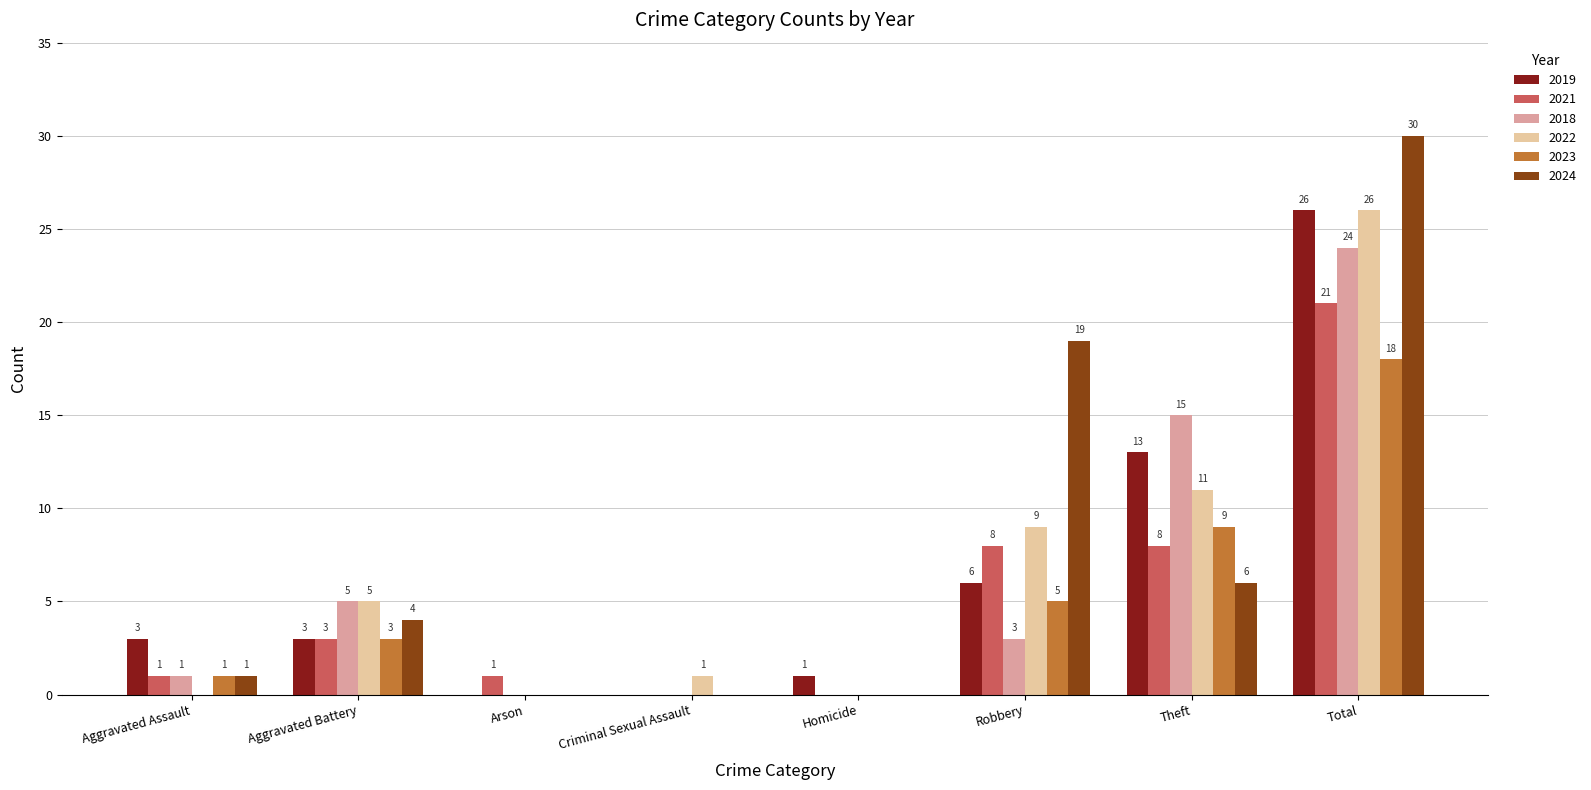

Which label corresponds to the largest value in the chart?

Total